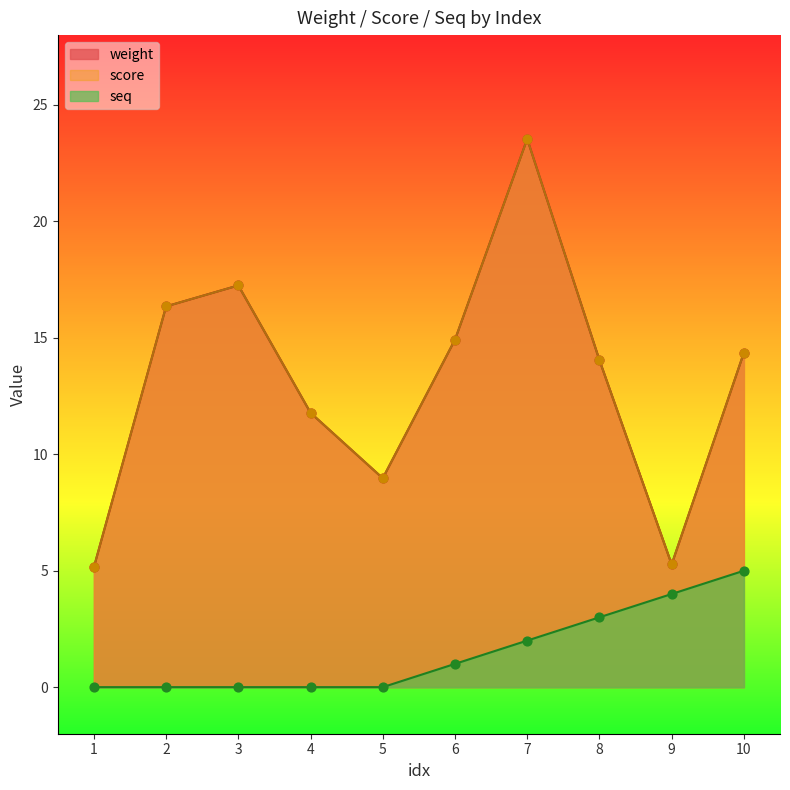

What are all the series names shown in the legend?

weight, score, seq